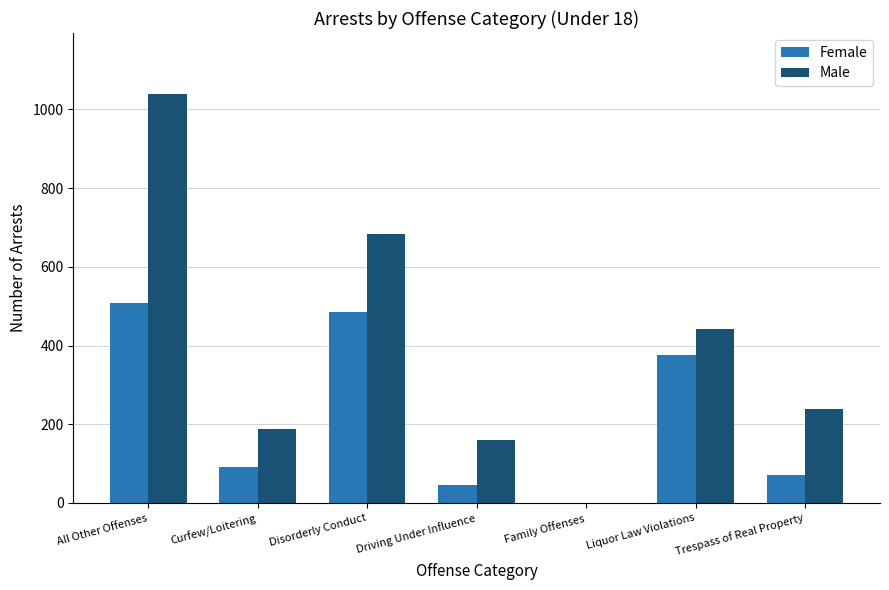

What value does the Male series have at Trespass of Real Property, to the nearest 100?

200